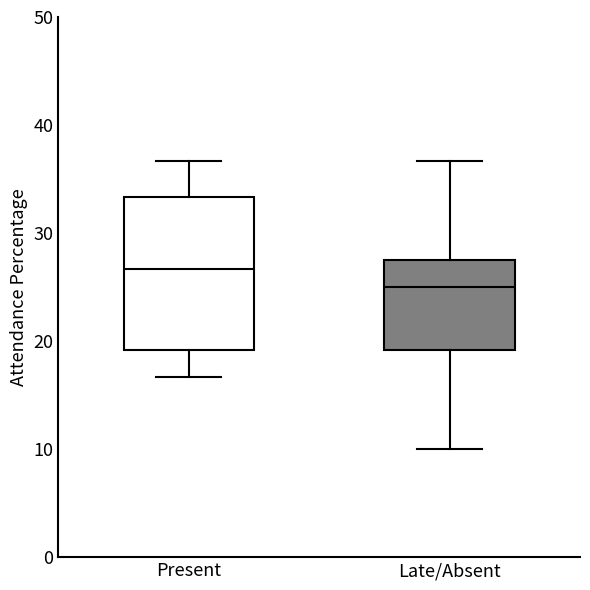

Reading left to right, read every box against the y-axis: the position of its median line, the range the box covers, and the ends of its whiskers. The values are not printed on the chart, so give them approximately, as read against the axis.

Present: median 27, box 19 to 33, whiskers 17 to 37
Late/Absent: median 25, box 19 to 28, whiskers 10 to 37